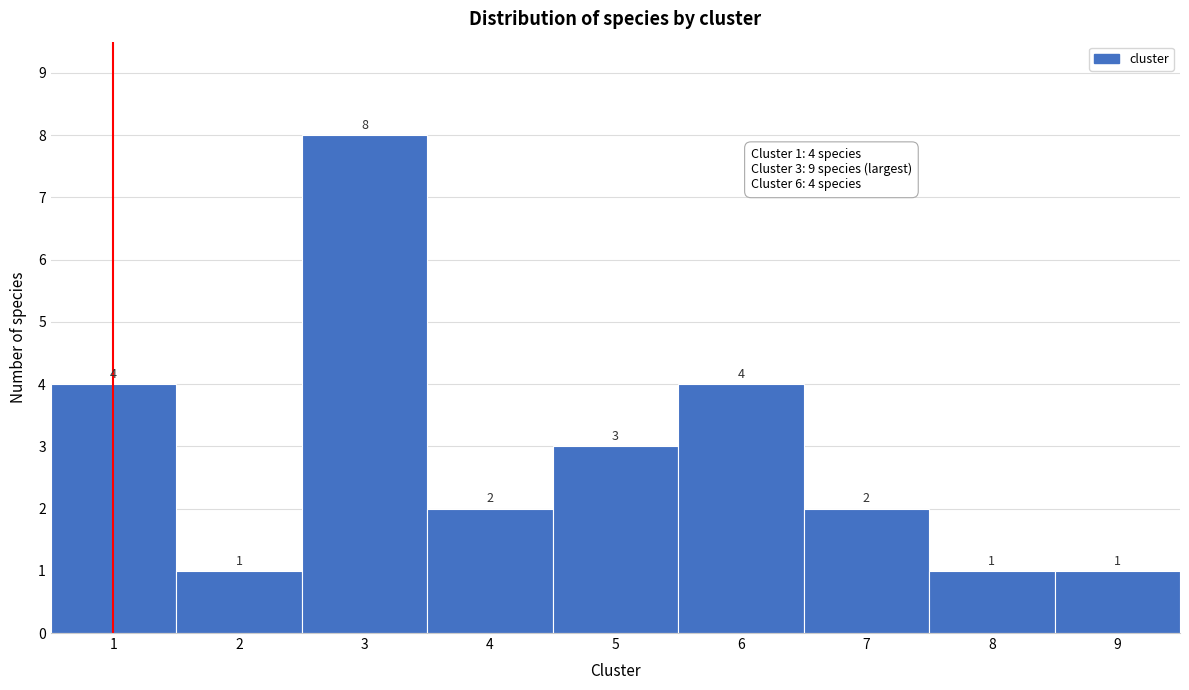

Reading left to right, transcribe this chart: for each bar, give the range it covers on the x-axis and its height.

0.5 to 1.5: 4
1.5 to 2.5: 1
2.5 to 3.5: 8
3.5 to 4.5: 2
4.5 to 5.5: 3
5.5 to 6.5: 4
6.5 to 7.5: 2
7.5 to 8.5: 1
8.5 to 9.5: 1